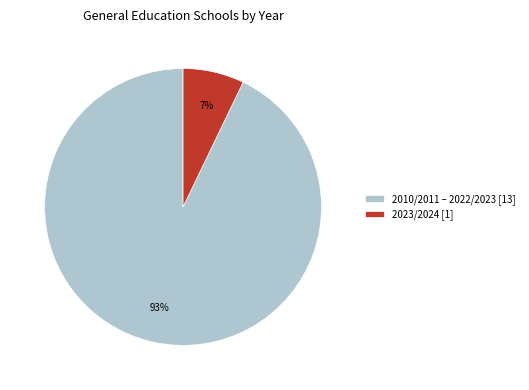

Rank the categories by value from highest to lowest.

2010/2011 – 2022/2023 [13], 2023/2024 [1]